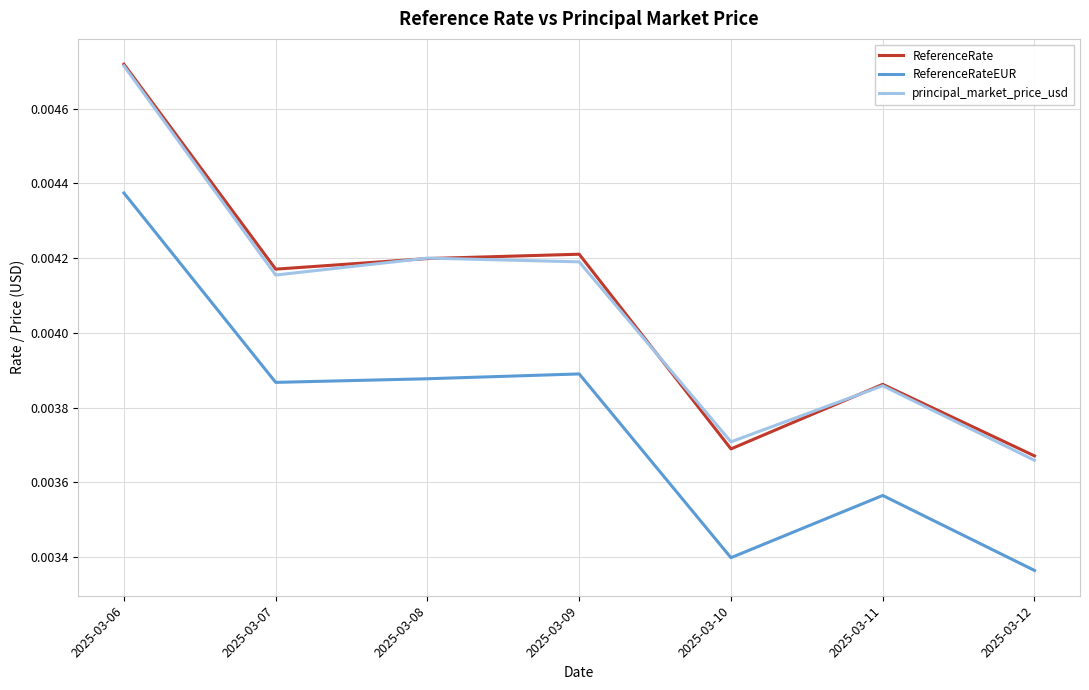

At which category is the sum across all series the highest?

2025-03-06